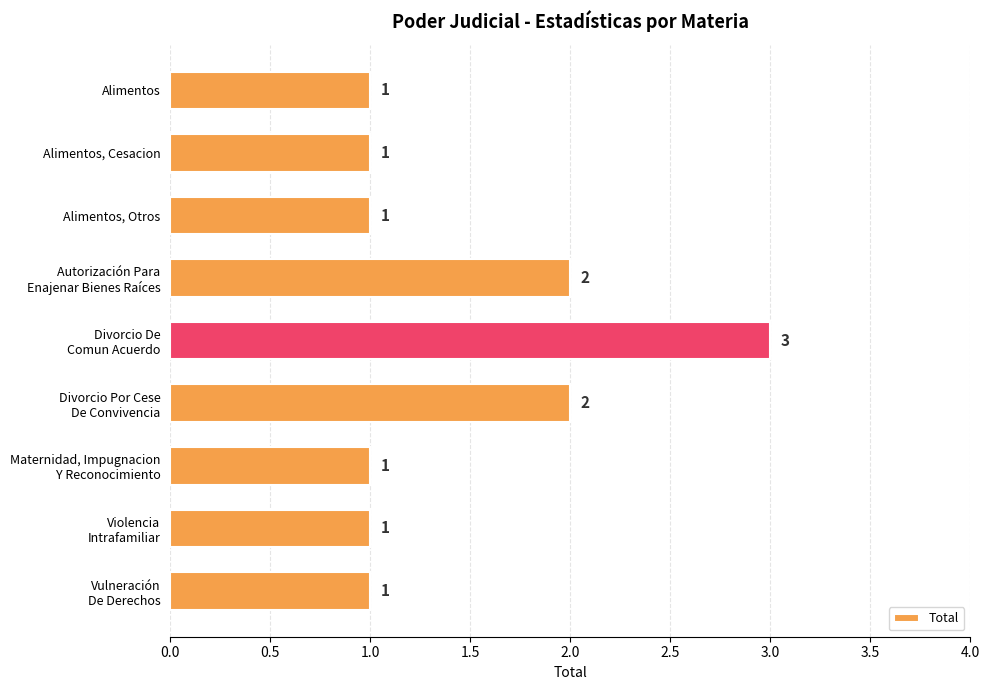

Is it true that the value at Alimentos, Otros is 1?

True